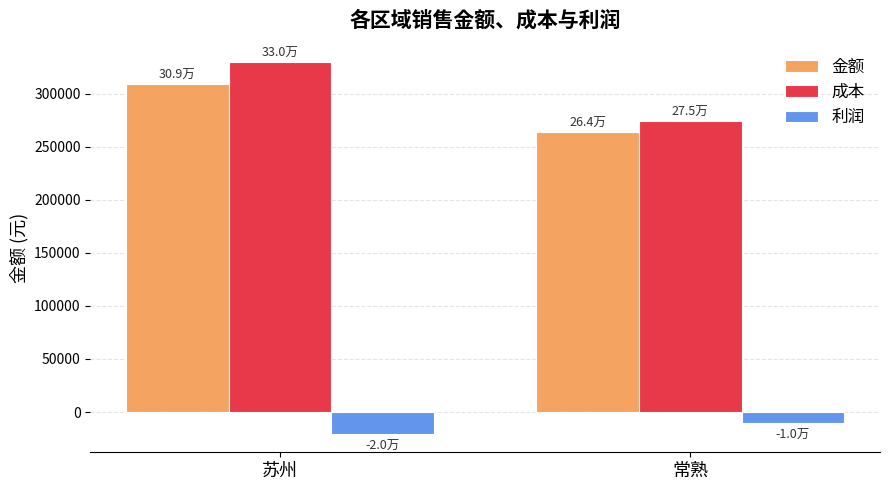

Count the number of data series in this chart.

3